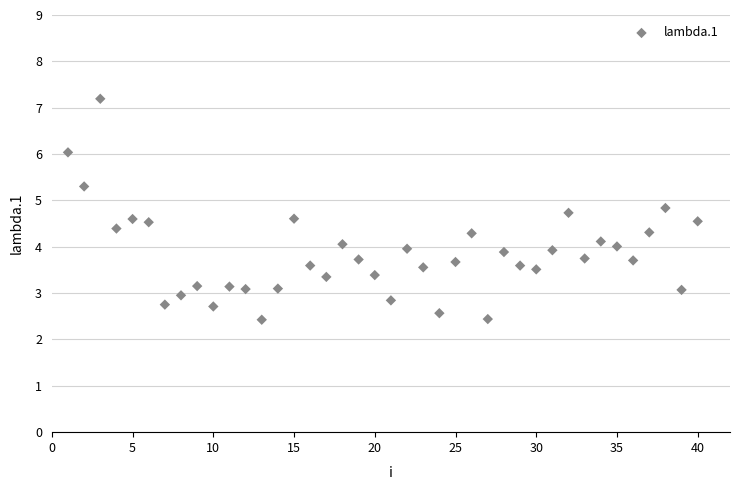

What is the range of Y values (max minus min)?

4.8